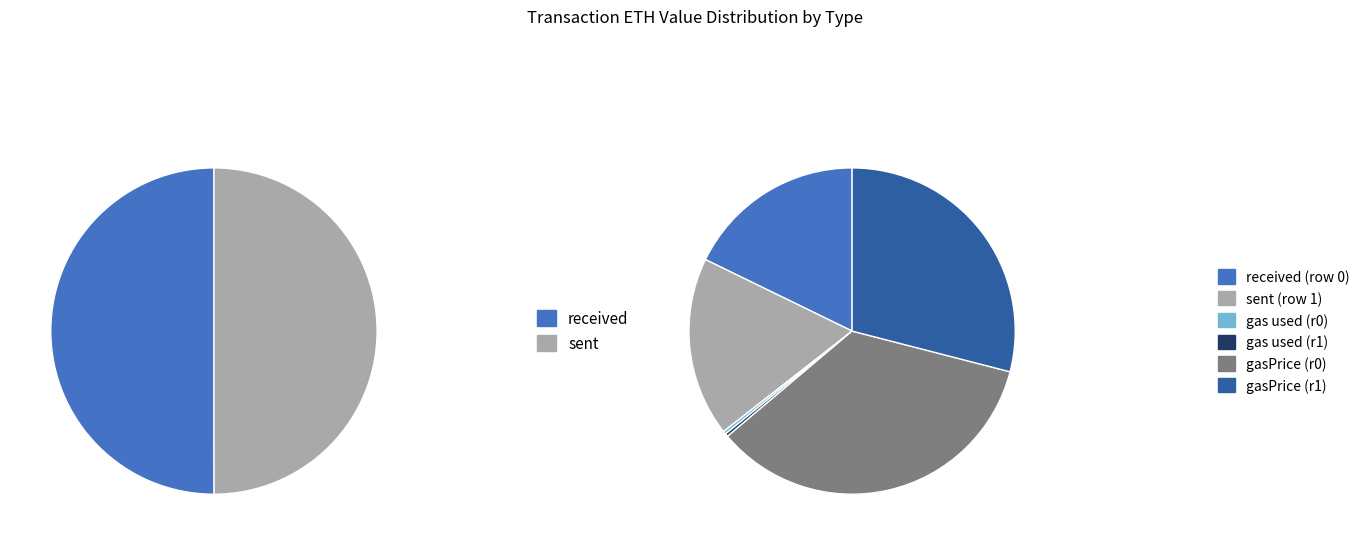

What is the ratio of the value at sent to the value at received?

1.0